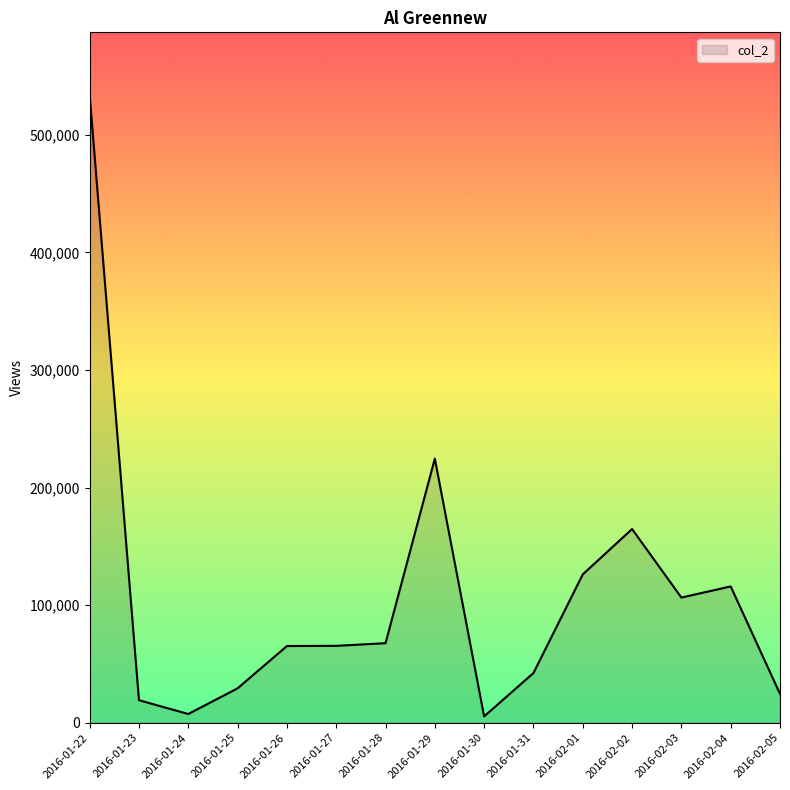

At which category does the chart reach its peak across all series?

2016-01-22